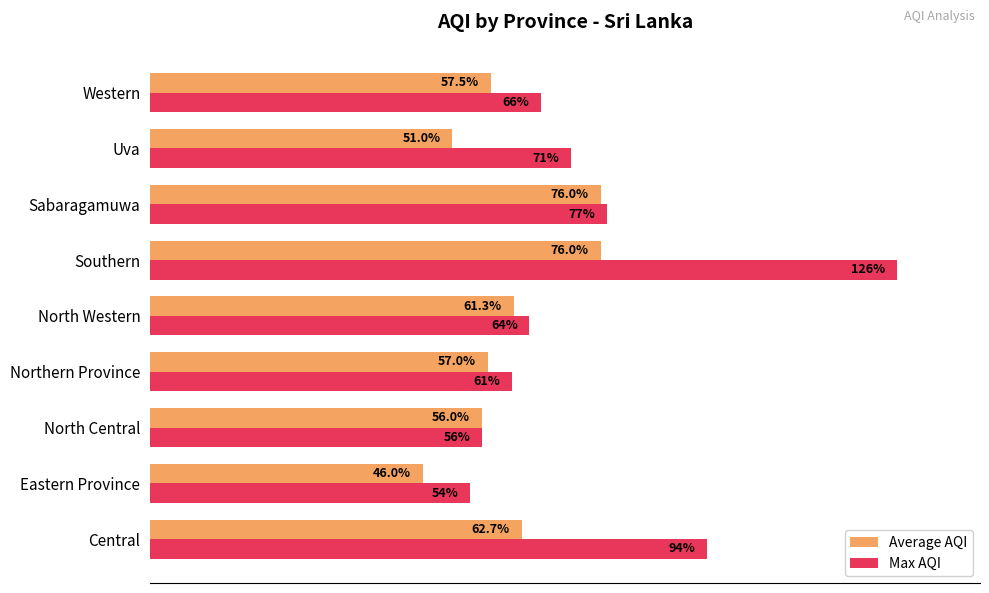

At which label does Max AQI reach its peak?

Southern